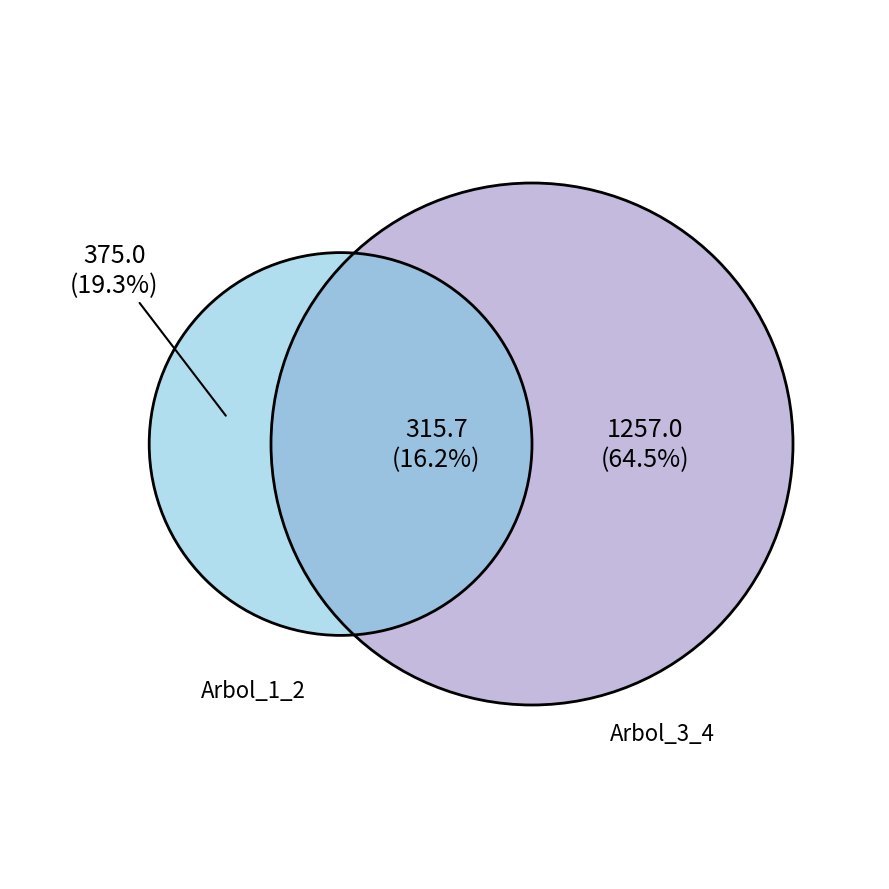

Is it true that 19_270_2 is 7% of the pie?

False